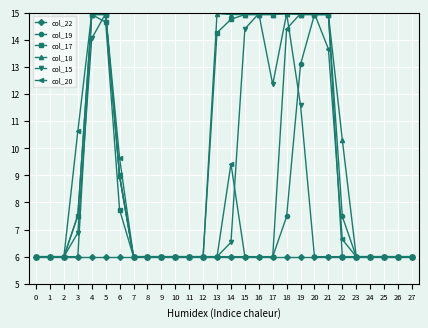

What is the average value of the col_17 series?

9.6